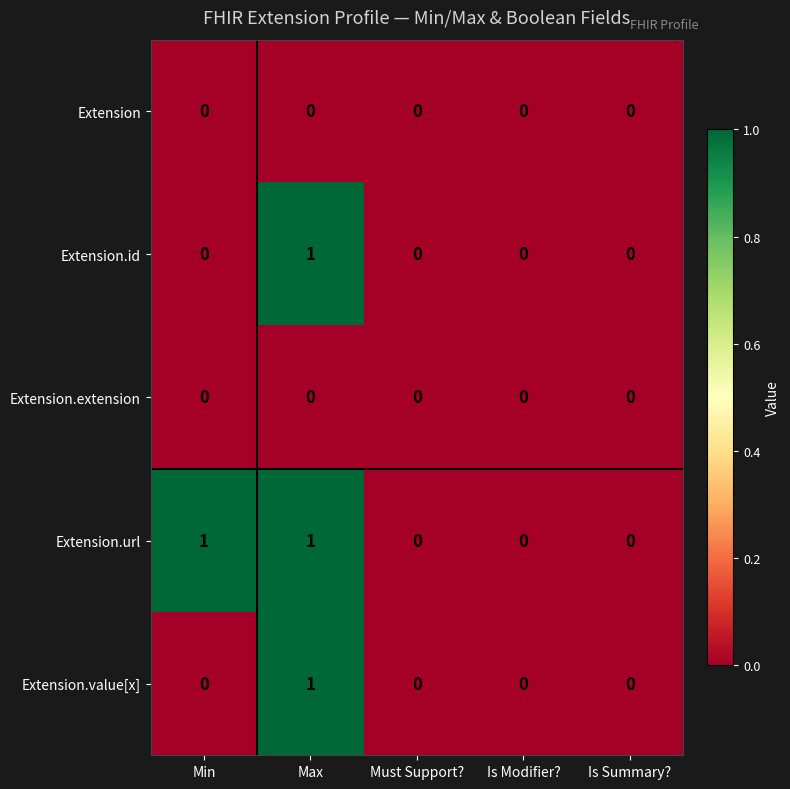

Reading left to right, what are all the values shown in this chart?

Extension: Min=0	Max=0	Must Support?=0	Is Modifier?=0	Is Summary?=0
Extension.id: Min=0	Max=1	Must Support?=0	Is Modifier?=0	Is Summary?=0
Extension.extension: Min=0	Max=0	Must Support?=0	Is Modifier?=0	Is Summary?=0
Extension.url: Min=1	Max=1	Must Support?=0	Is Modifier?=0	Is Summary?=0
Extension.value[x]: Min=0	Max=1	Must Support?=0	Is Modifier?=0	Is Summary?=0